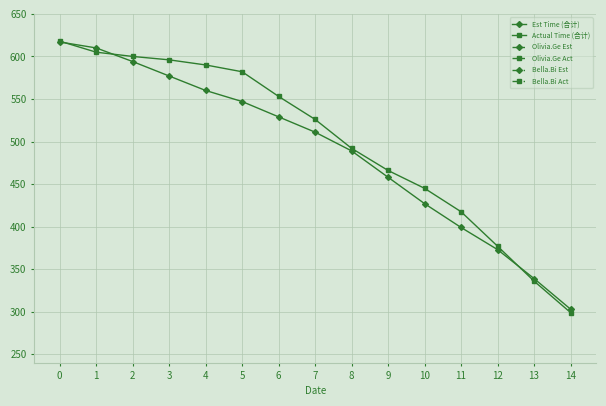

Reading left to right, extract all data points from this chart.

Est Time (合计): 0=617.0	1=610.0	2=594.0	3=577.0	4=560.0	5=547.0	6=529.0	7=511.0	8=489.0	9=458.0	10=427.0	11=399.0	12=373.0	13=339.0	14=303.0
Actual Time (合计): 0=618.0	1=605.0	2=600.0	3=596.0	4=590.0	5=582.0	6=553.0	7=526.0	8=492.0	9=466.0	10=445.0	11=417.5	12=377.0	13=336.0	14=299.0
Olivia.Ge Est: 0=128.0	1=124.0	2=120.0	3=116.0	4=116.0	5=111.0	6=106.0	7=101.0	8=96.0	9=88.0	10=80.0	11=72.0	12=64.0	13=57.0	14=50.0
Olivia.Ge Act: 0=132.0	1=132.0	2=129.0	3=129.0	4=126.0	5=123.0	6=115.0	7=109.0	8=101.0	9=93.0	10=85.0	11=77.0	12=69.0	13=60.0	14=51.0
Bella.Bi Est: 0=90.0	1=88.0	2=86.0	3=84.0	4=80.0	5=78.0	6=76.0	7=70.0	8=64.0	9=58.0	10=52.0	11=48.0	12=44.0	13=40.0	14=36.0
Bella.Bi Act: 0=96.0	1=94.0	2=94.0	3=94.0	4=91.0	5=91.0	6=83.5	7=80.0	8=74.0	9=68.0	10=66.0	11=61.0	12=54.5	13=50.0	14=47.0